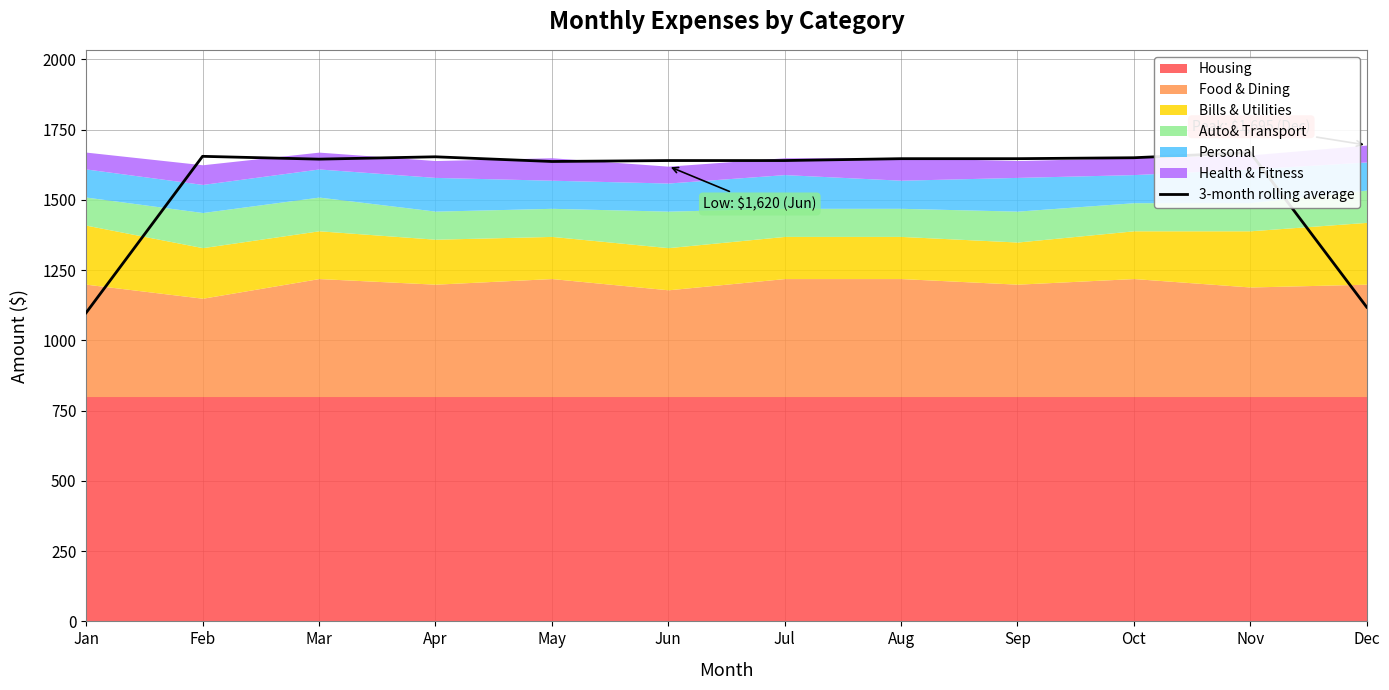

Reading left to right, transcribe all the data shown in this chart.

1098.3	1655.0	1645.0	1653.3	1636.7	1640.0	1640.0	1646.7	1646.7	1650.0	1668.3	1118.3